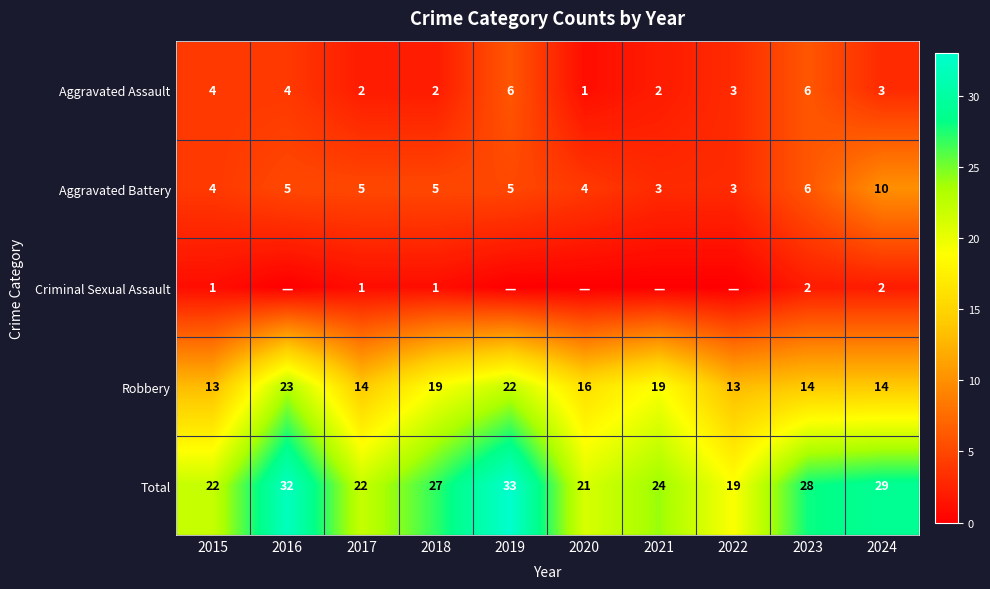

True or false: Total has a value of 14 at 2020.

False